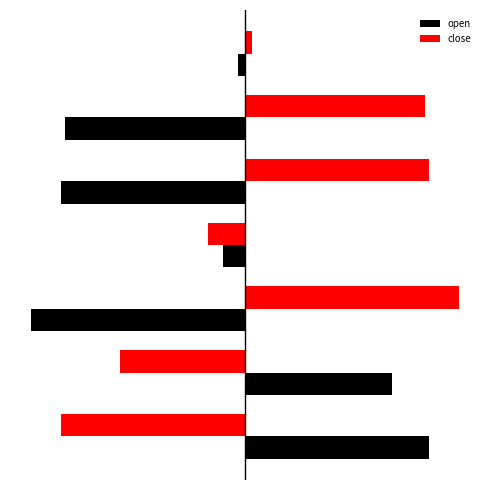

What are all the series names shown in the legend?

open, close